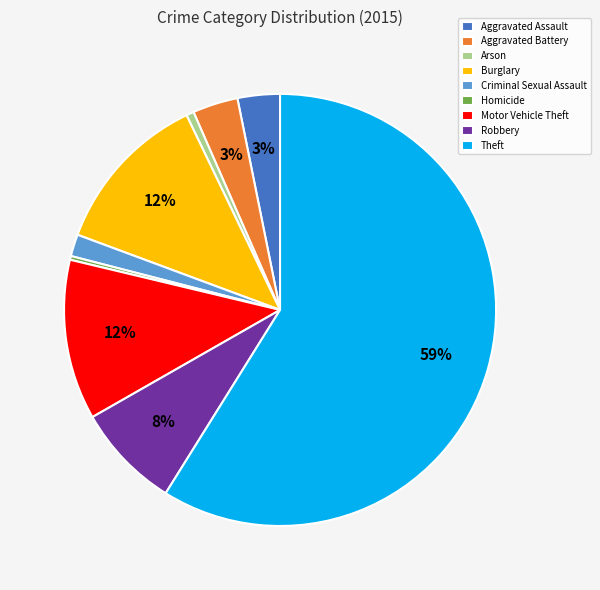

Which category has the biggest portion of the pie?

Theft